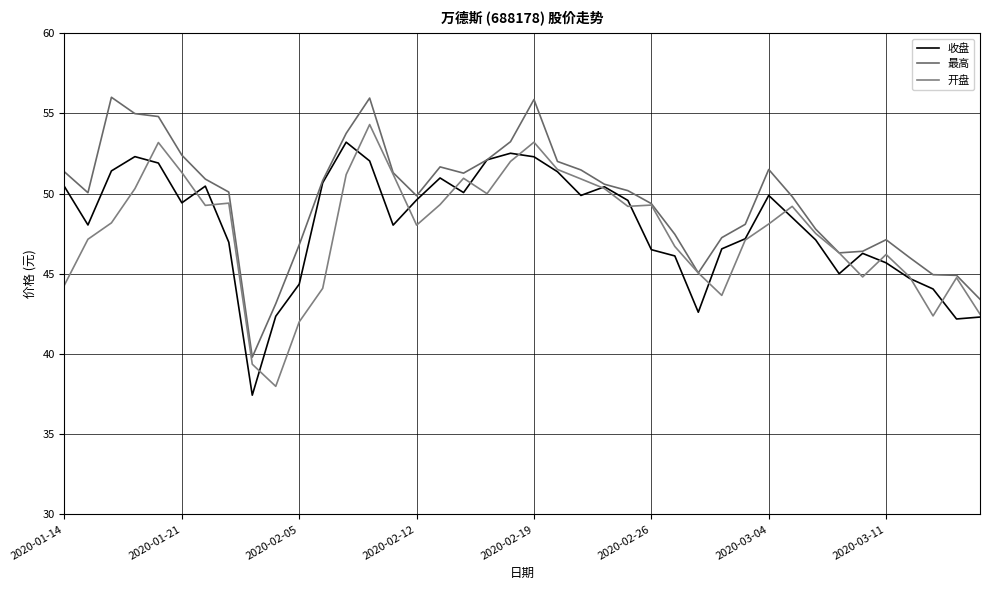

How many lines are shown in the chart?

3